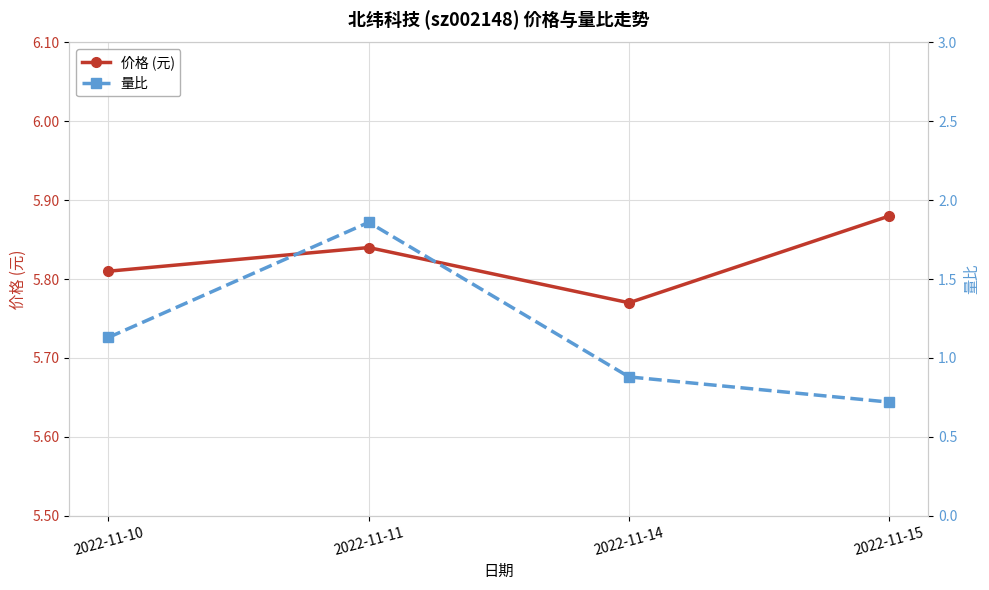

True or false: 价格 (元) and 量比 cross at least once.

False